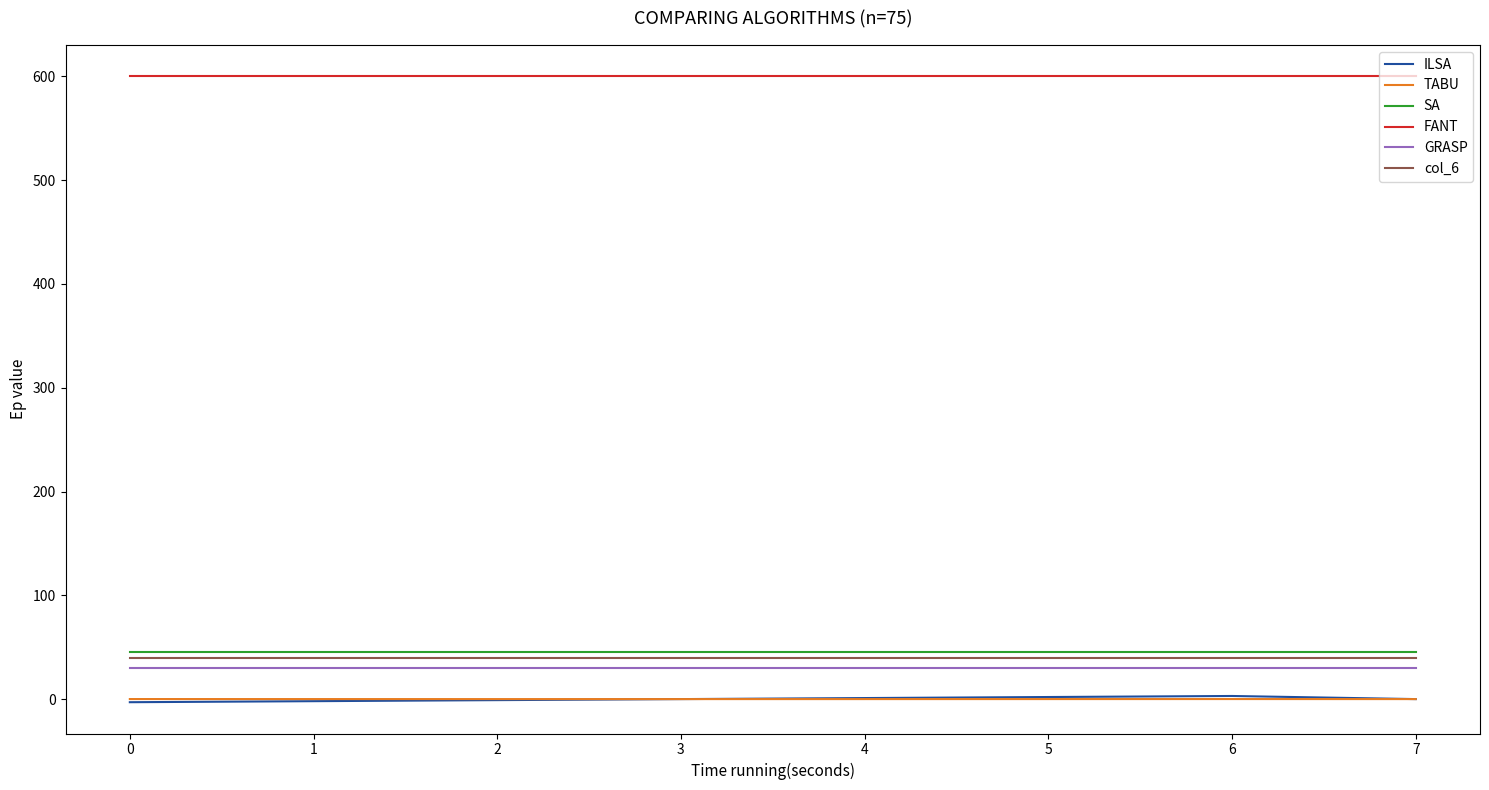

What is the difference between the highest and lowest values at 4?

600.0